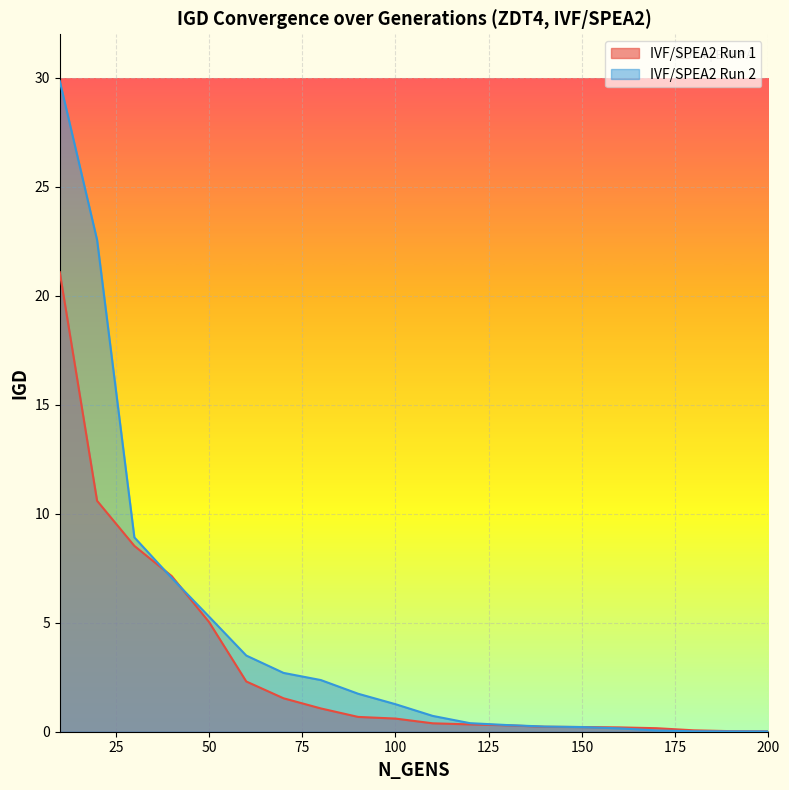

Which category has the lowest value in the IVF/SPEA2 Run 1 series?

200